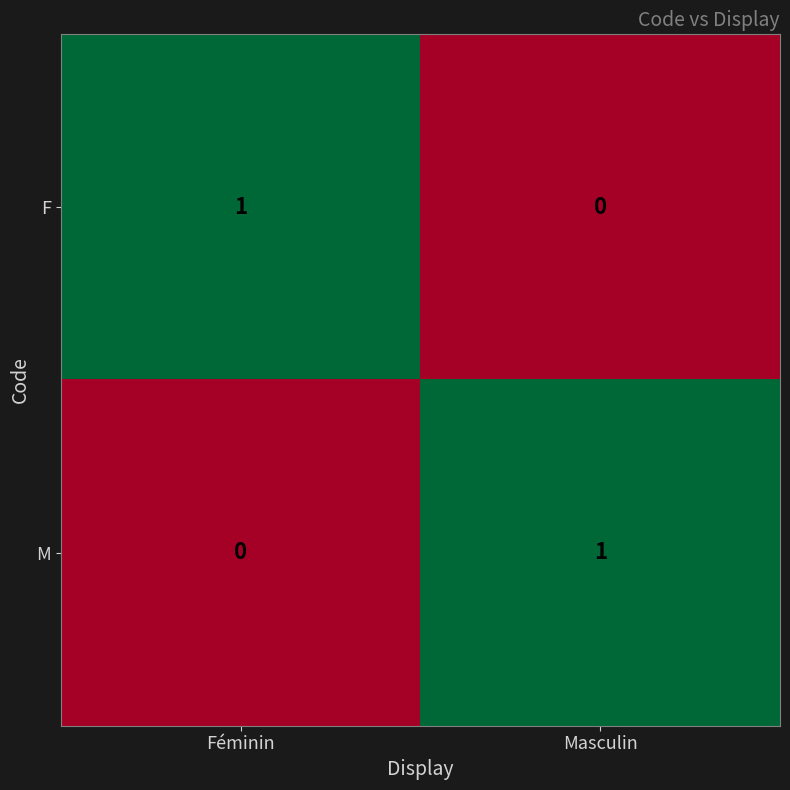

How many values in M are above zero?

1